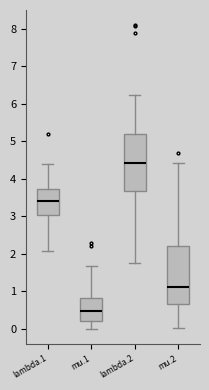

Reading left to right, read every box against the y-axis: the position of its median line, the range the box covers, and the ends of its whiskers. The values are not printed on the chart, so give them approximately, as read against the axis.

lambda.1: median 3.4, box 3.0 to 3.7, whiskers 2.1 to 4.4
mu.1: median 0.5, box 0.2 to 0.8, whiskers 0.0 to 1.7
lambda.2: median 4.4, box 3.7 to 5.2, whiskers 1.8 to 6.2
mu.2: median 1.1, box 0.7 to 2.2, whiskers 0.0 to 4.4